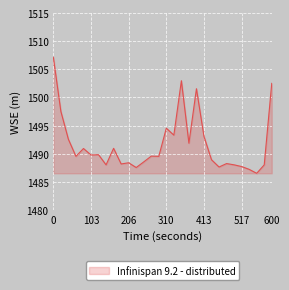

What is the greatest value displayed?

1507.1